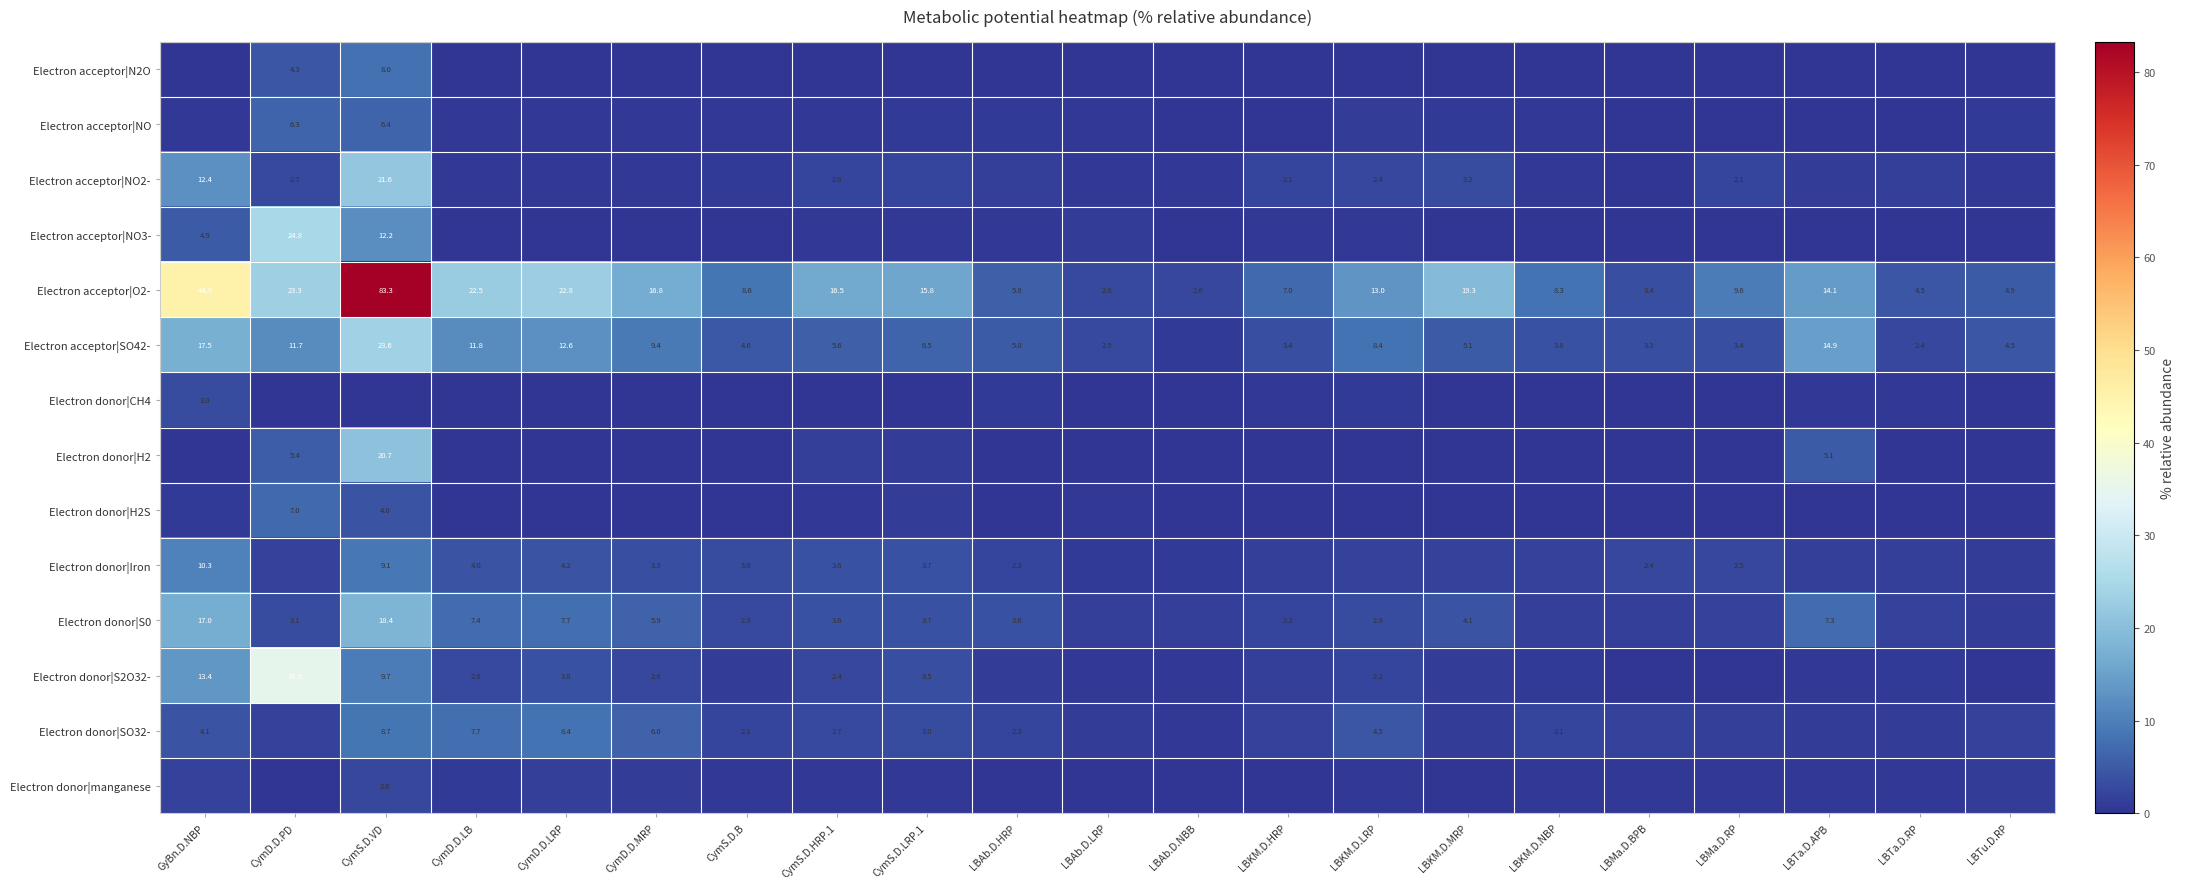

Is the value of Electron acceptor|SO42- at LBTu.D.RP greater than the value of Electron acceptor|O2- at CymS.D.B?

No